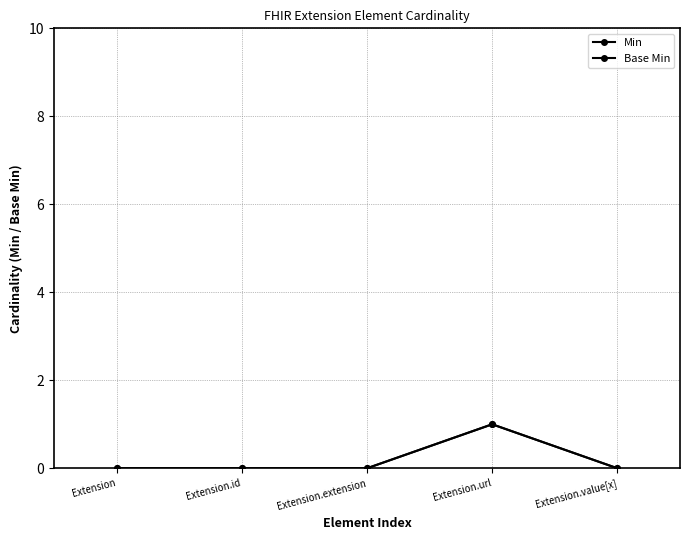

Which series changed the most between Extension.url and Extension.value[x]?

Min